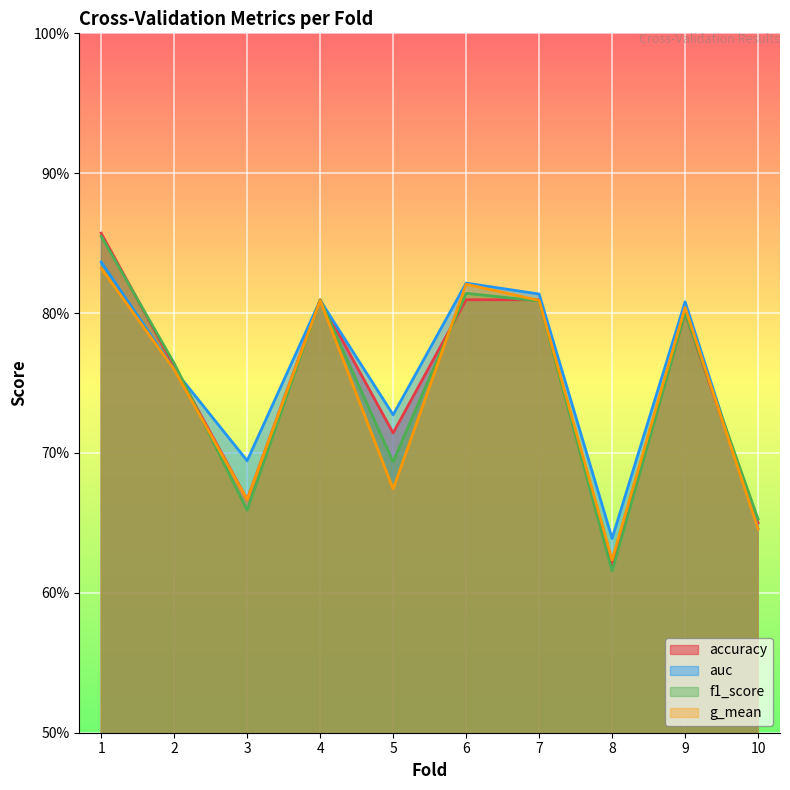

How many accuracy values are between 0 and 1?

10